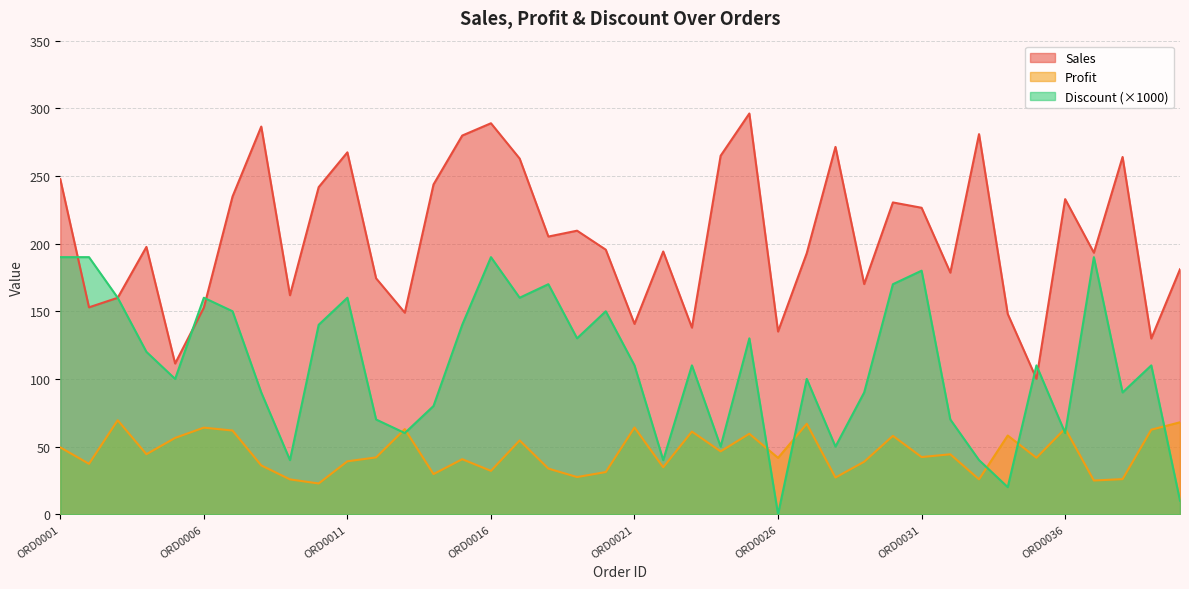

True or false: Sales and Profit intersect in this chart.

False